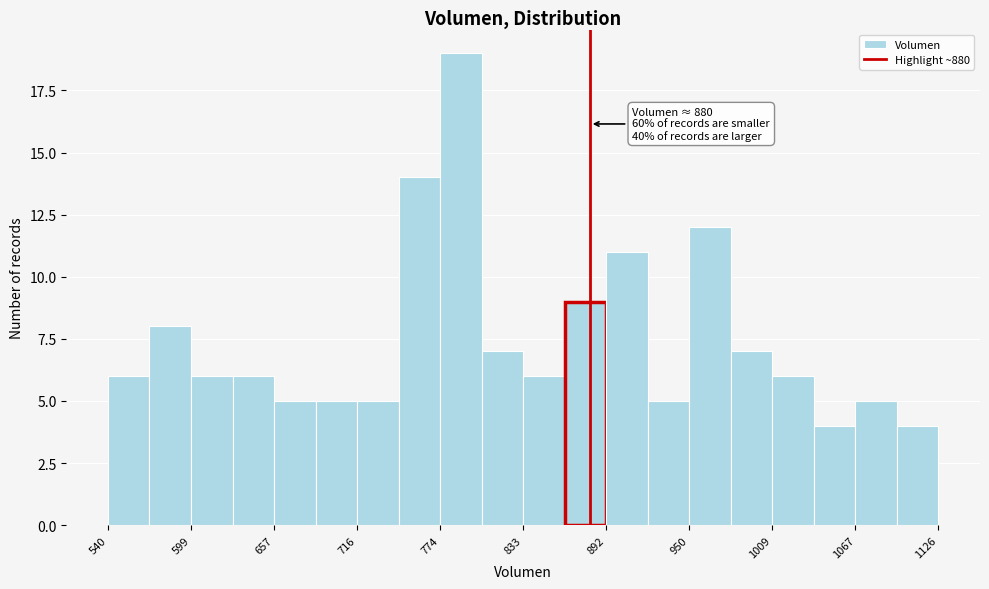

Read against the x-axis, roughly where is the centre of the tallest bar?

790